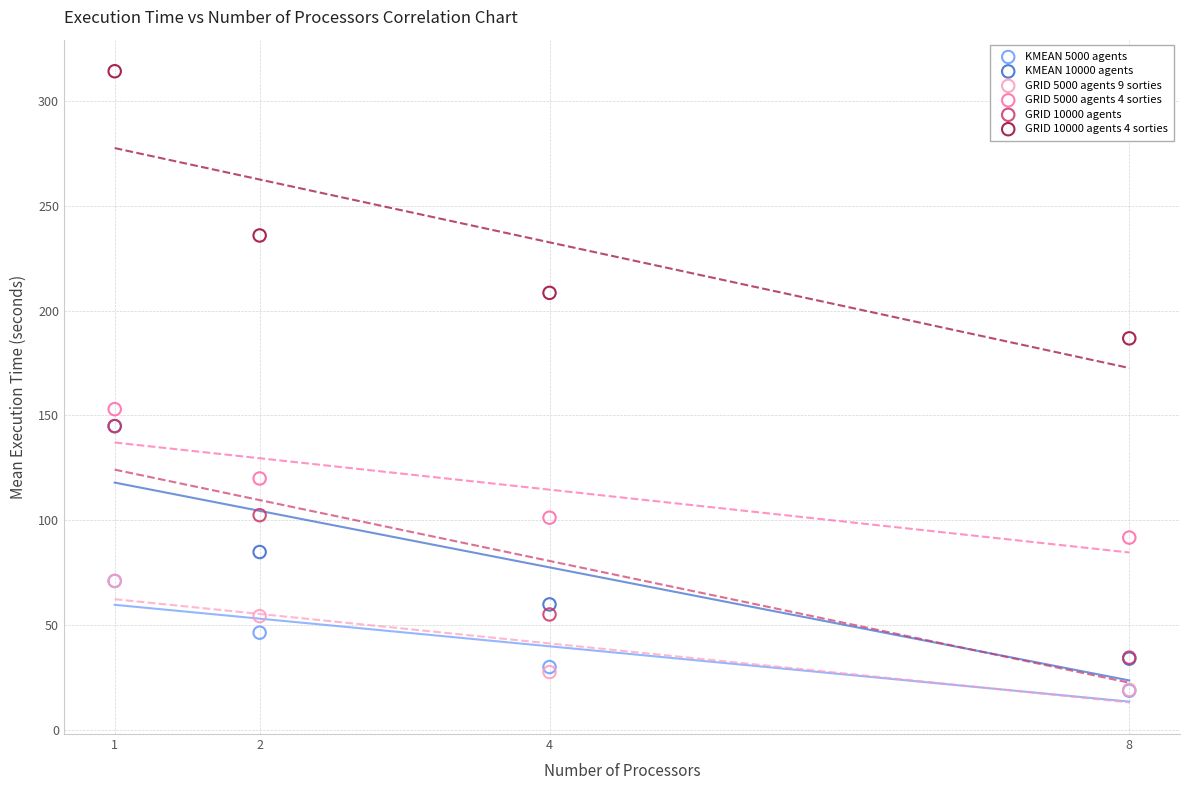

Across all series, what Y value is closest to 166?

153.0